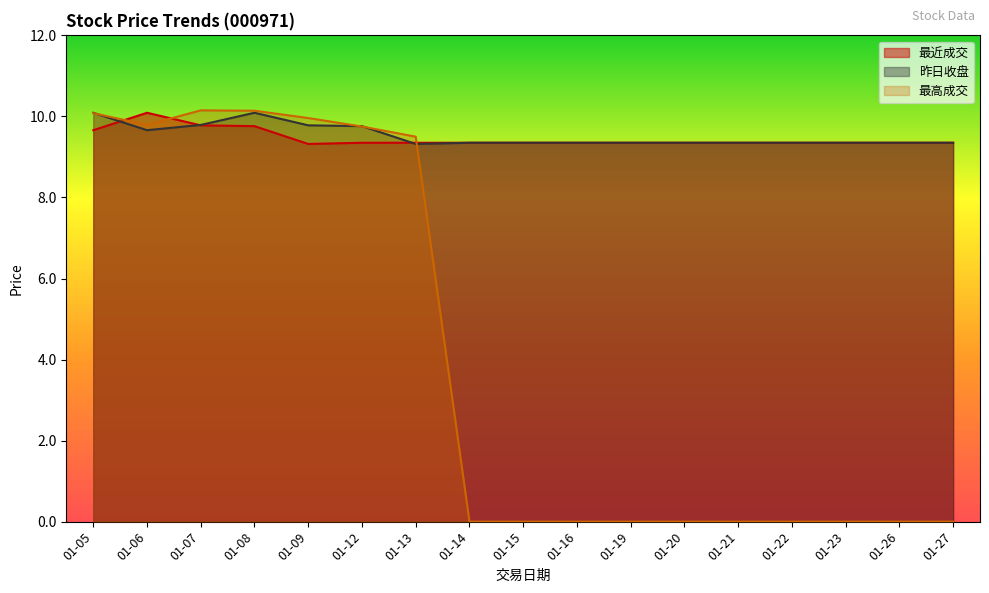

At which label is 最高成交 closest to 5?

01-13